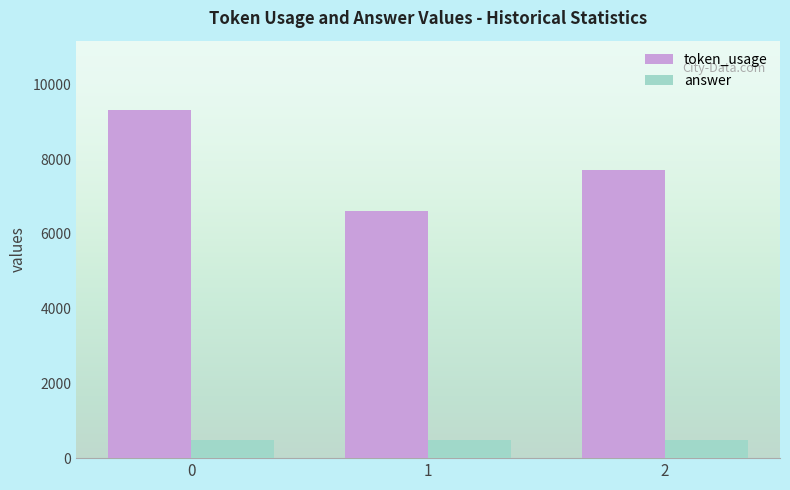

What is the maximum value shown in the chart?

9304